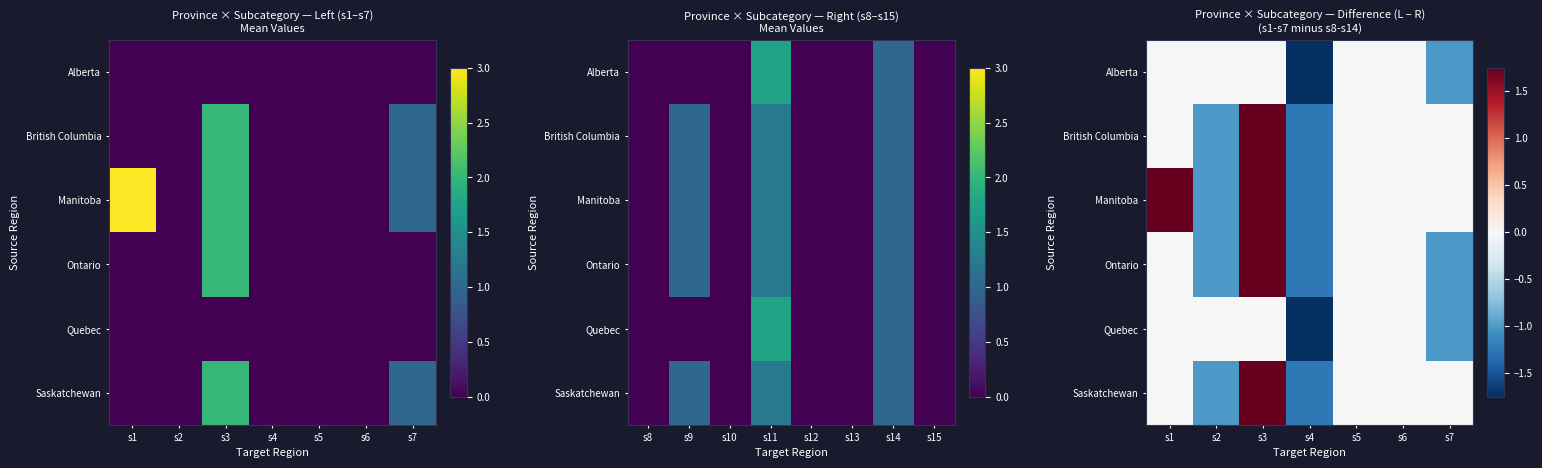

Count the number of categories in the chart.

7